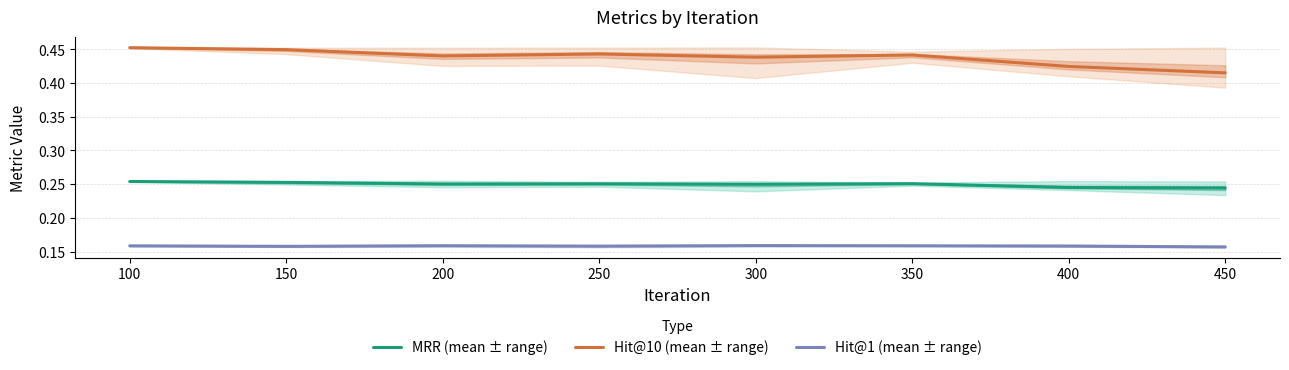

What is the sum of all MRR (mean ± range) values?

2.0